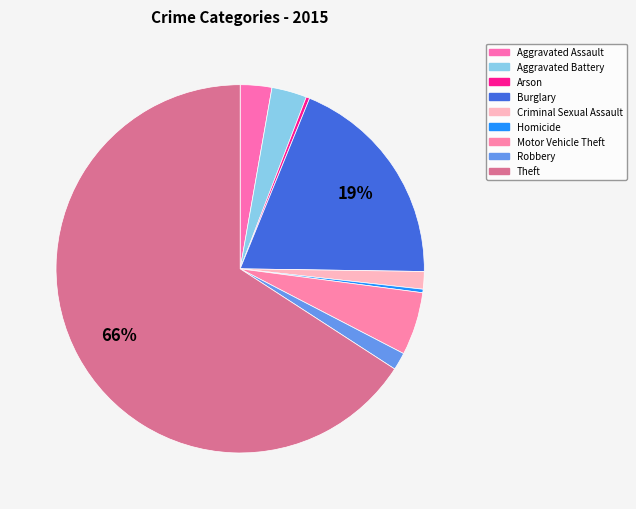

What percentage do Theft and Aggravated Assault together represent?

68.6%